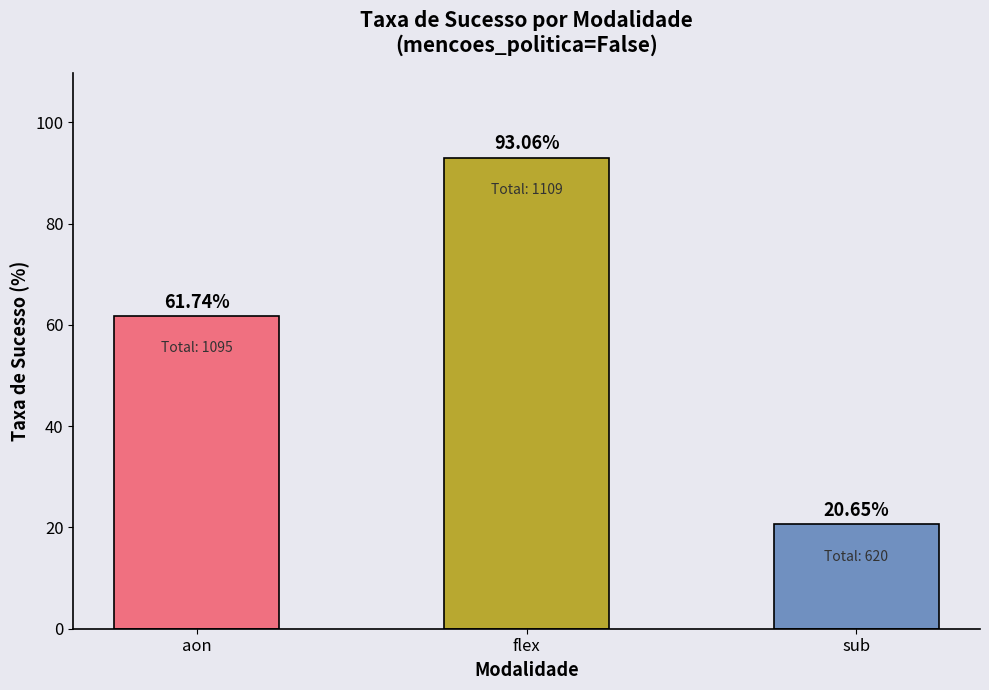

What position from the left is sub?

3